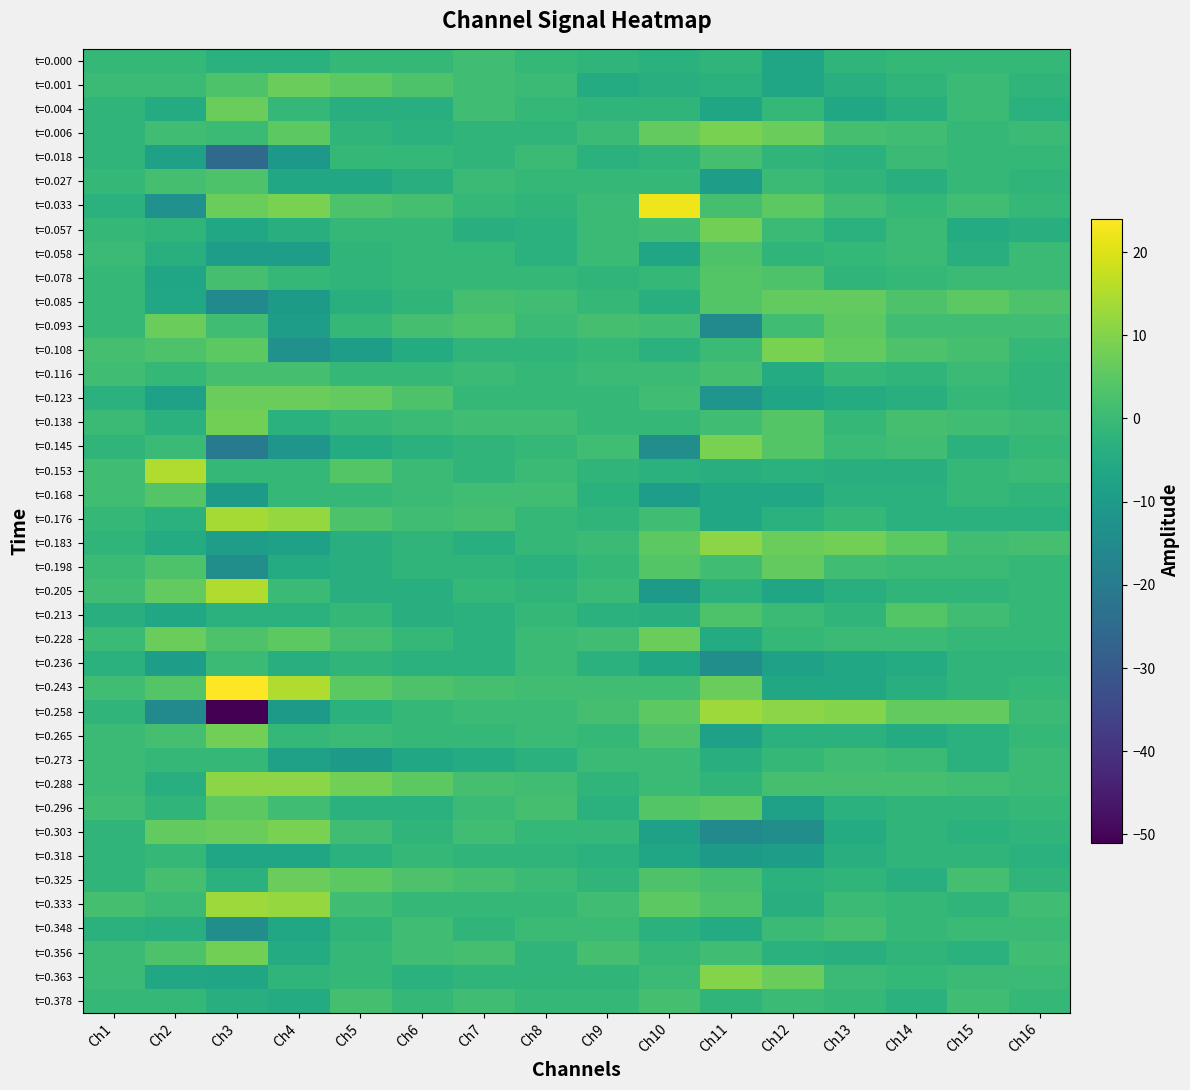

Which has a higher value, Ch5 or Ch8?

Ch5